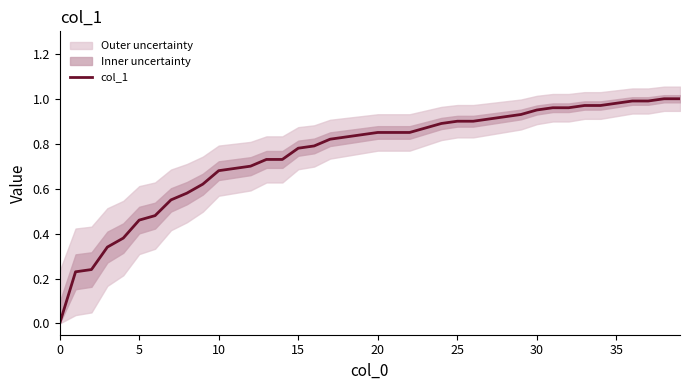

What is the difference between the maximum and minimum values?

1.0